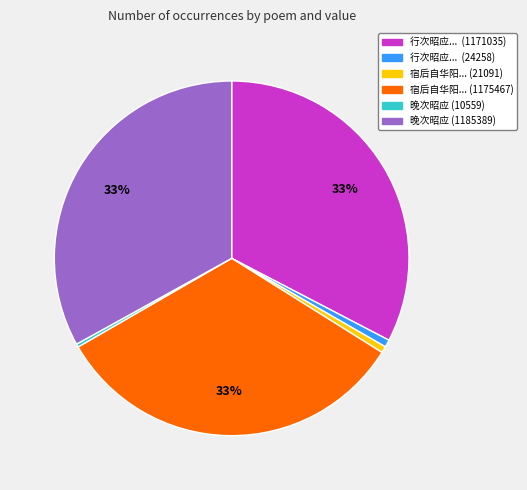

Between 宿后自华阳... (21091) and 宿后自华阳... (1175467), which is larger?

宿后自华阳... (1175467)